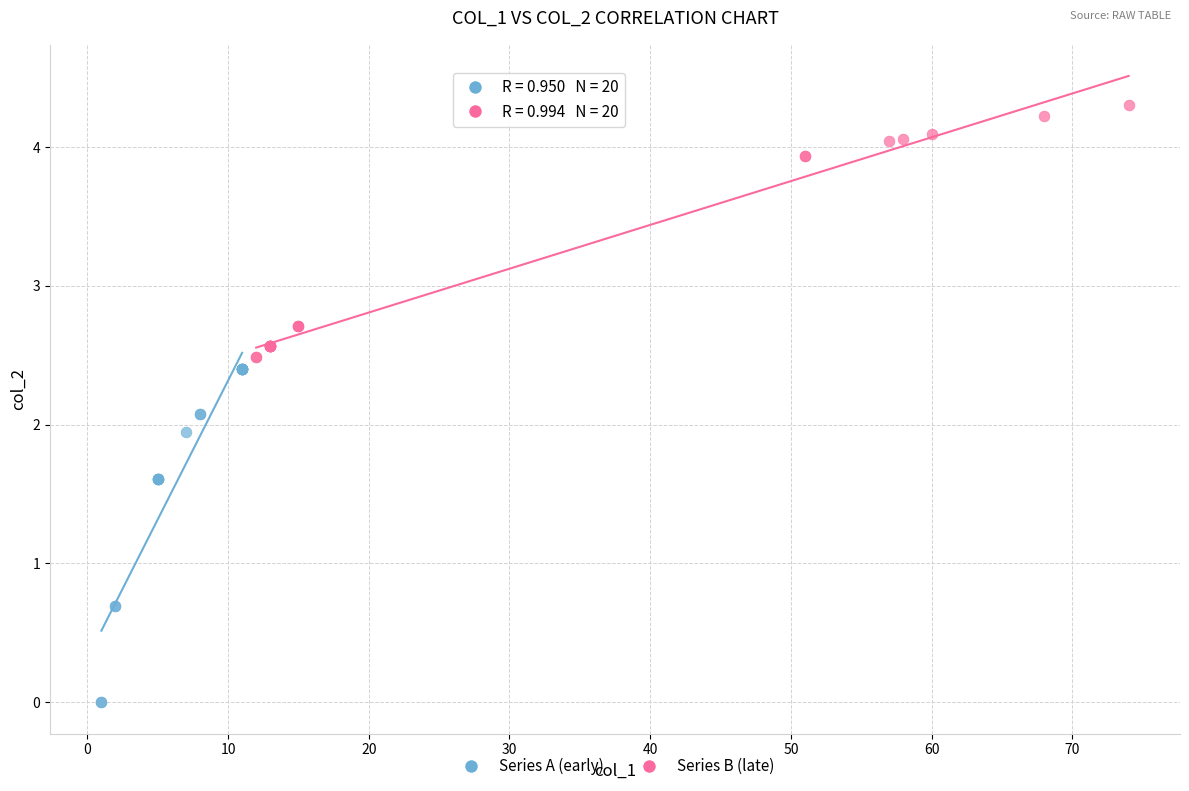

Which series reaches the maximum Y coordinate?

Series B (late)